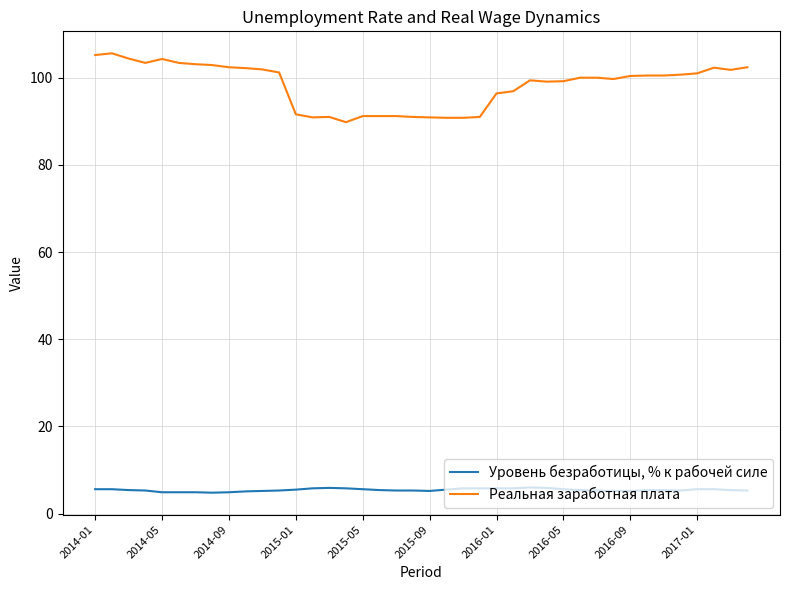

What is the smallest value displayed?

4.8